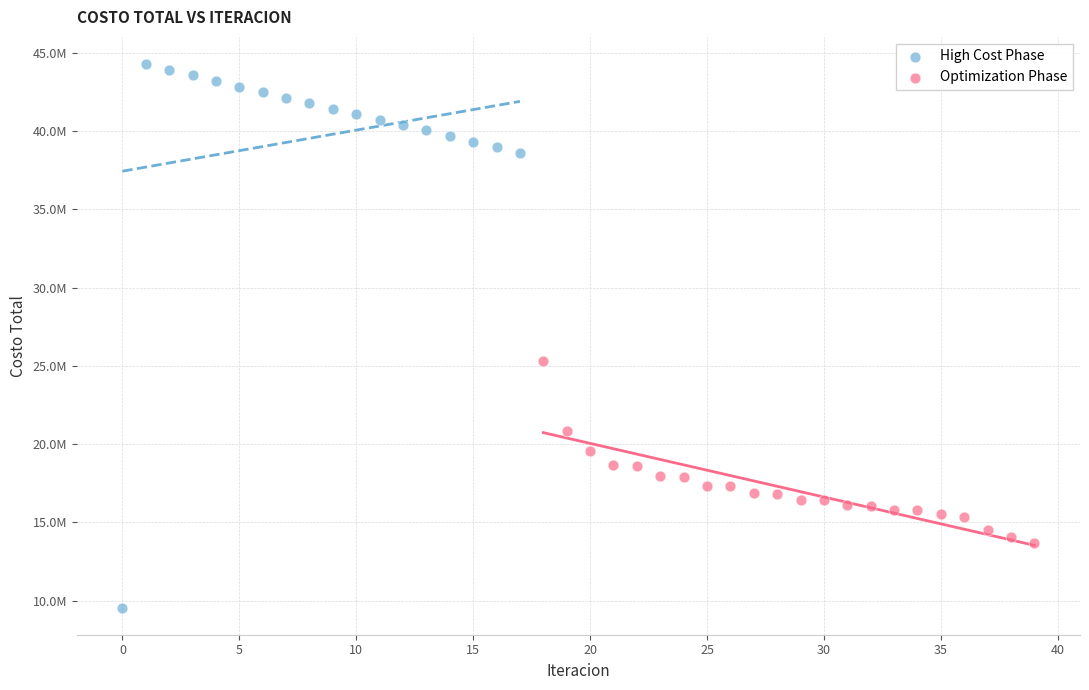

What are all the series names shown in the legend?

High Cost Phase, Optimization Phase